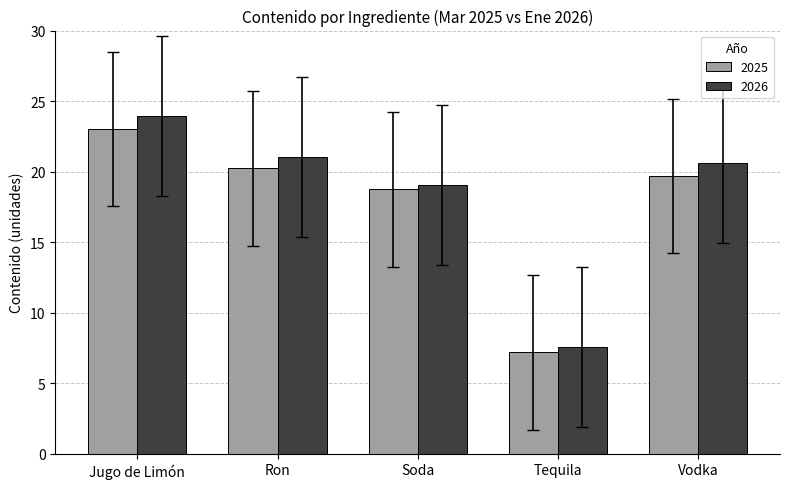

The value of 2026 at Soda is 28.5. True or false?

False